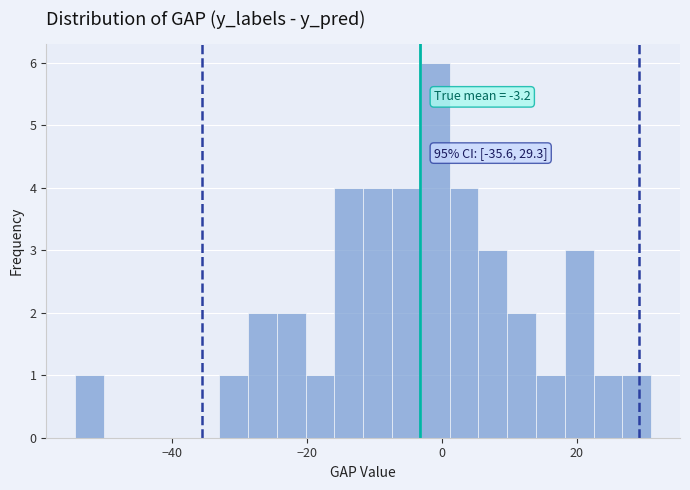

Read against the x-axis, roughly where is the centre of the tallest bar?

0